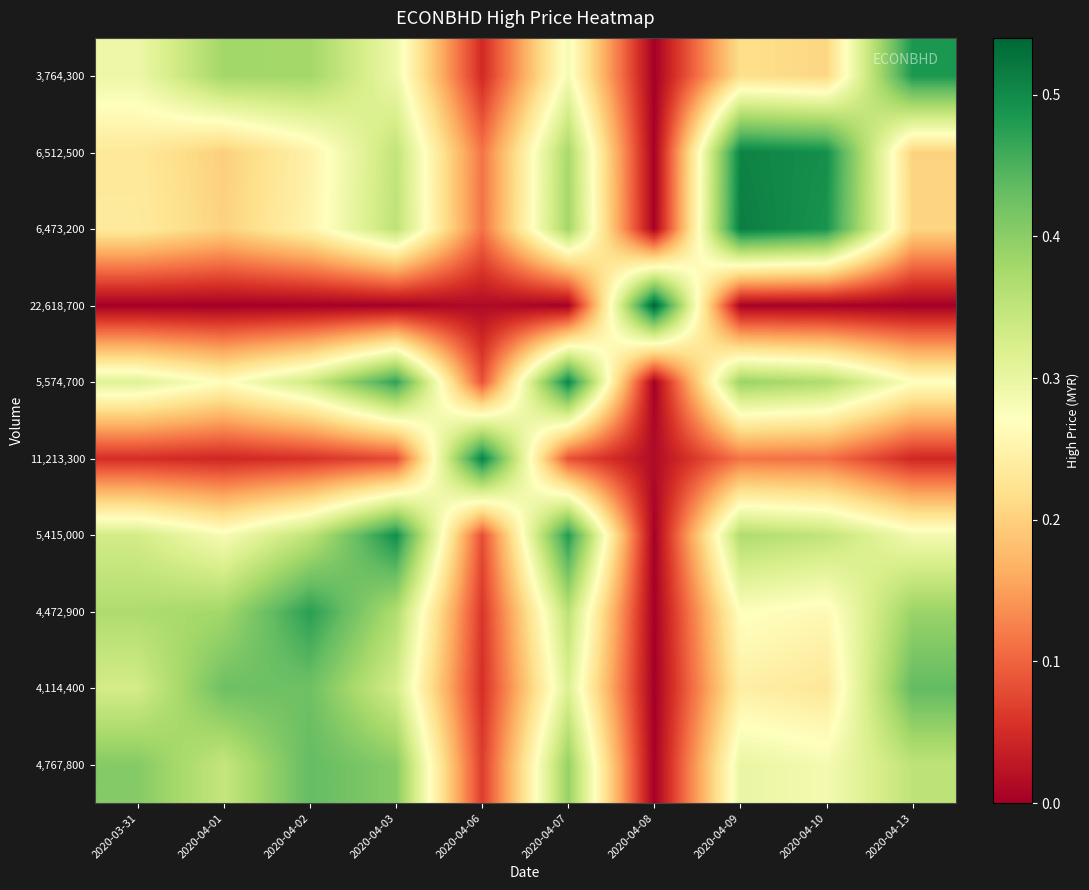

What is the total value across all series at 2020-04-02?

3.0